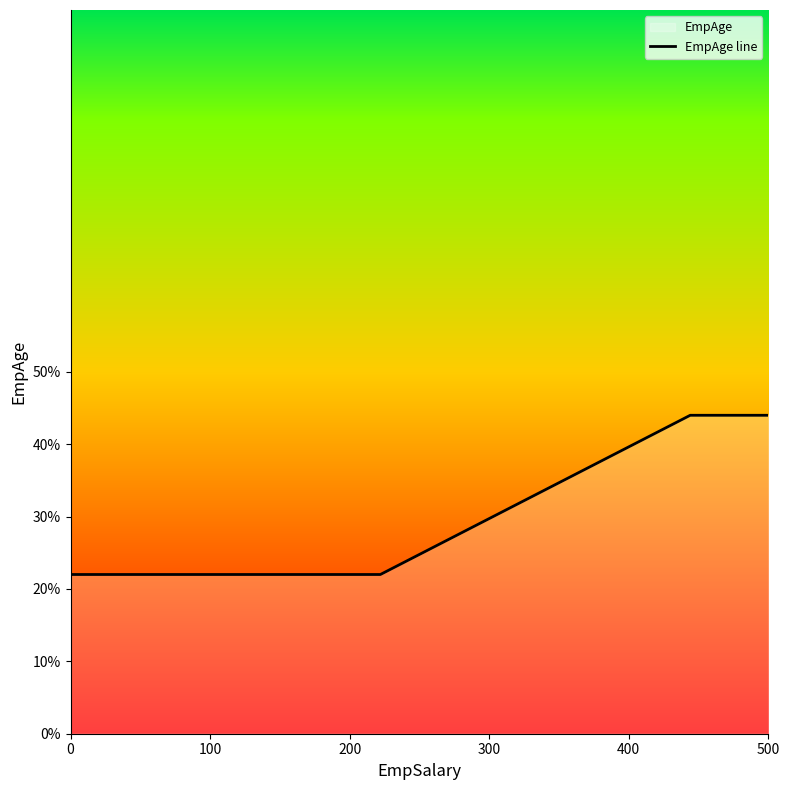

True or false: there are more than 1 points higher than both neighbors.

False